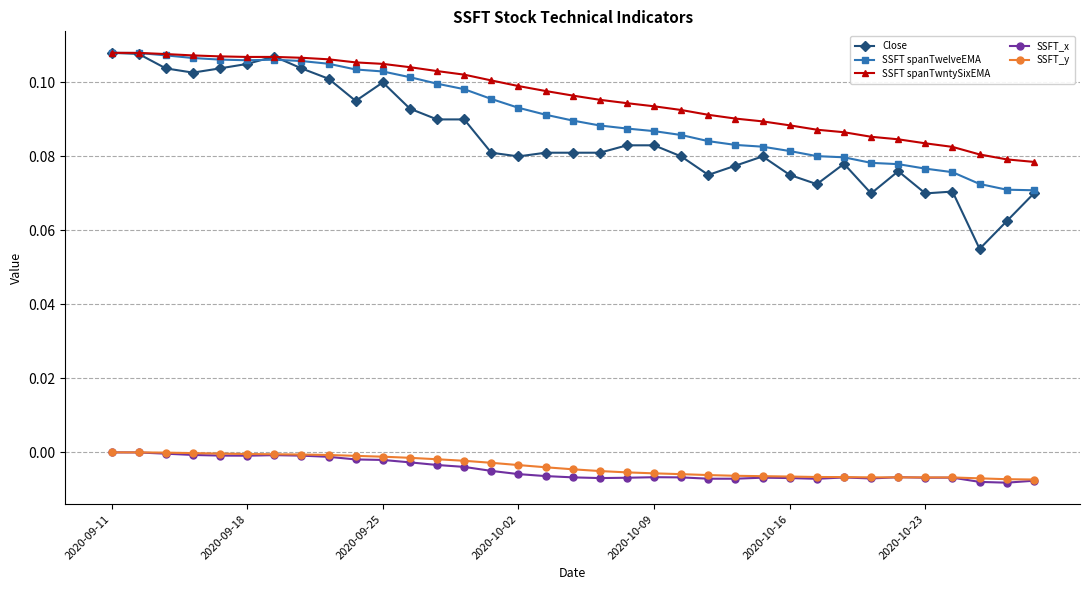

True or false: SSFT_x and Close cross at least once.

False